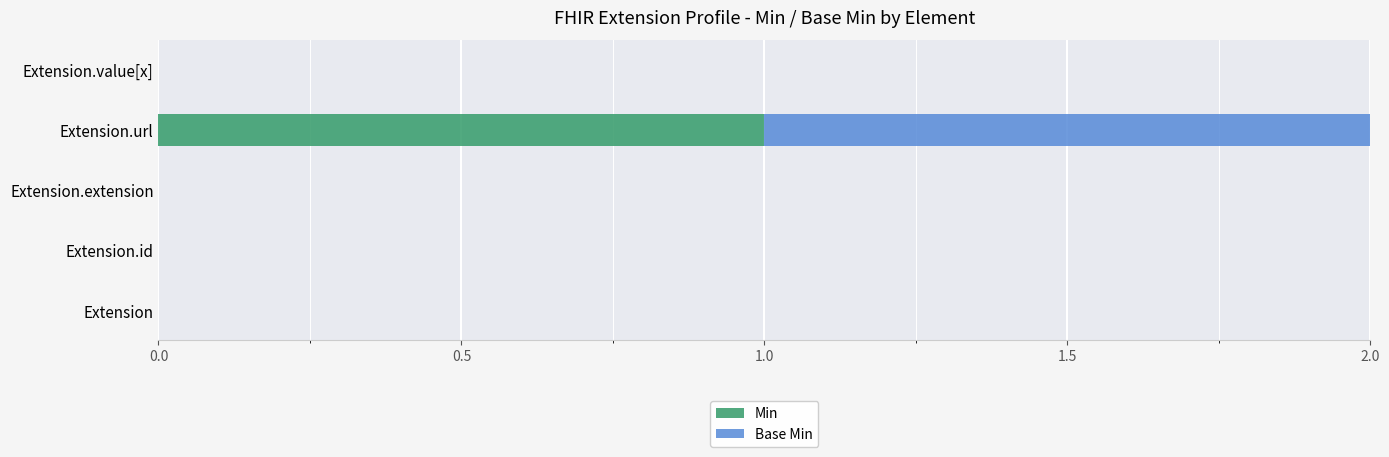

At which category is the sum across all series the highest?

Extension.url